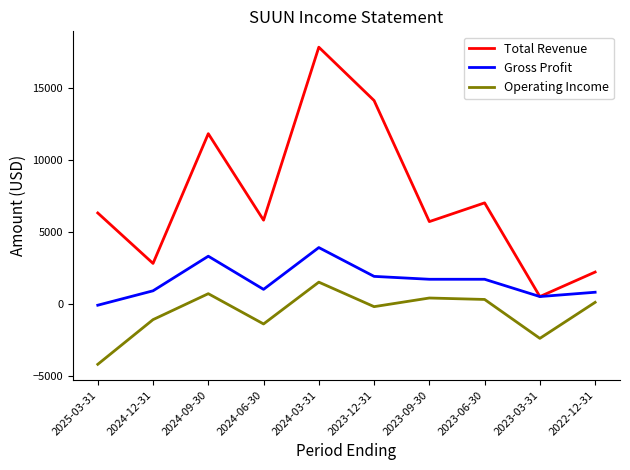

True or false: Gross Profit and Operating Income cross at least once.

False